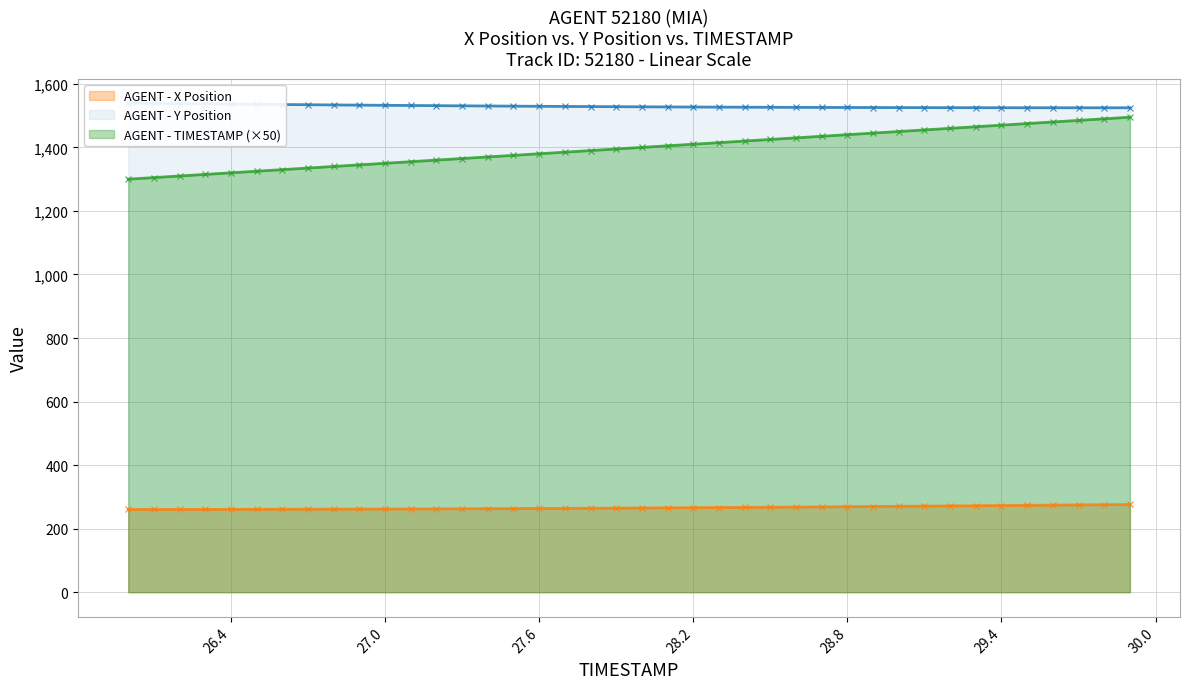

At which label does TIMESTAMP reach its minimum?

26.0